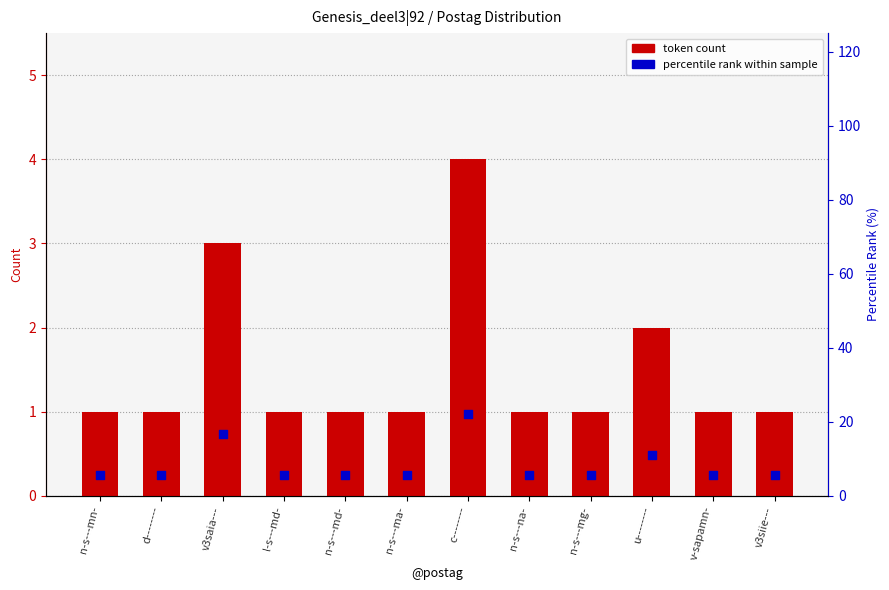

Is the value of token count at n-s---mg- greater than the value of percentile rank within sample at v3siie---?

No